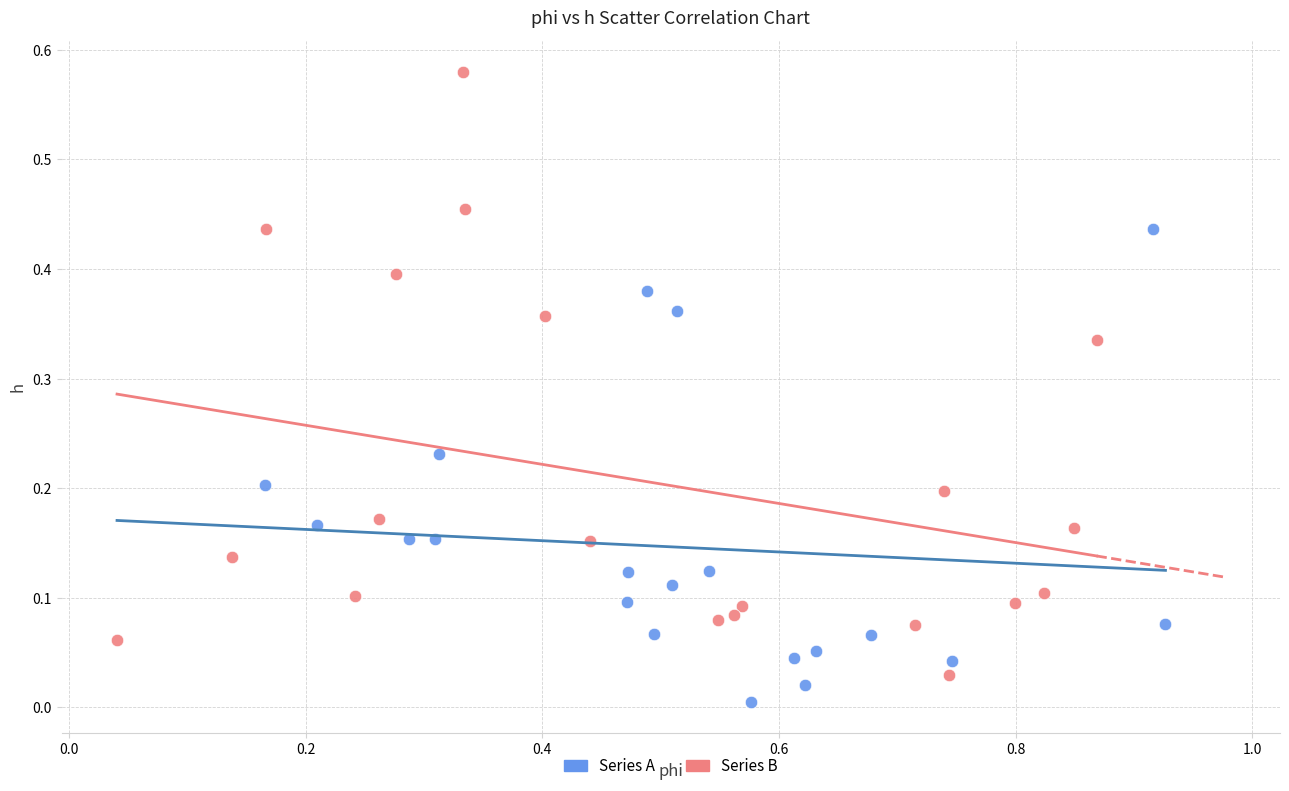

Which series reaches the minimum Y coordinate?

Series A